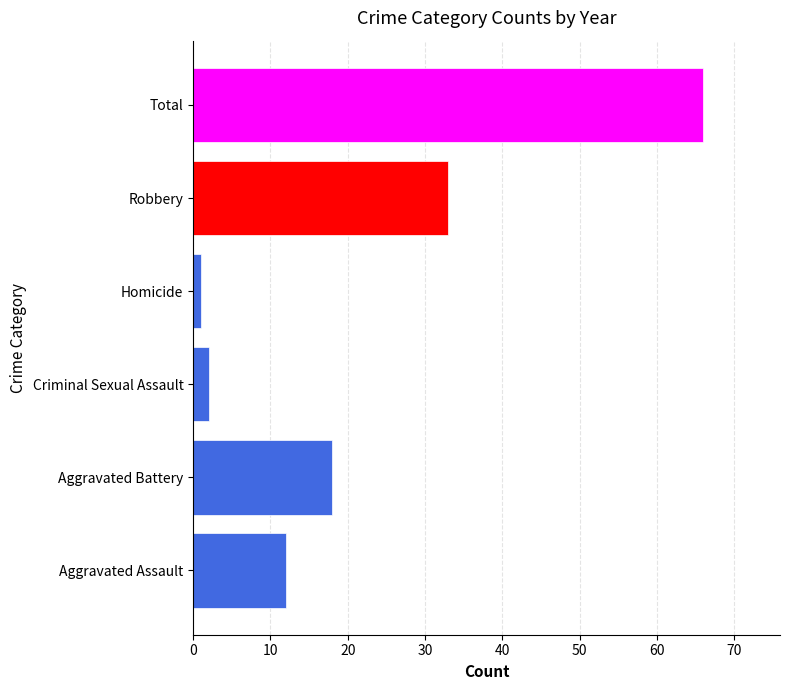

True or false: the data shows 66 at Total.

True